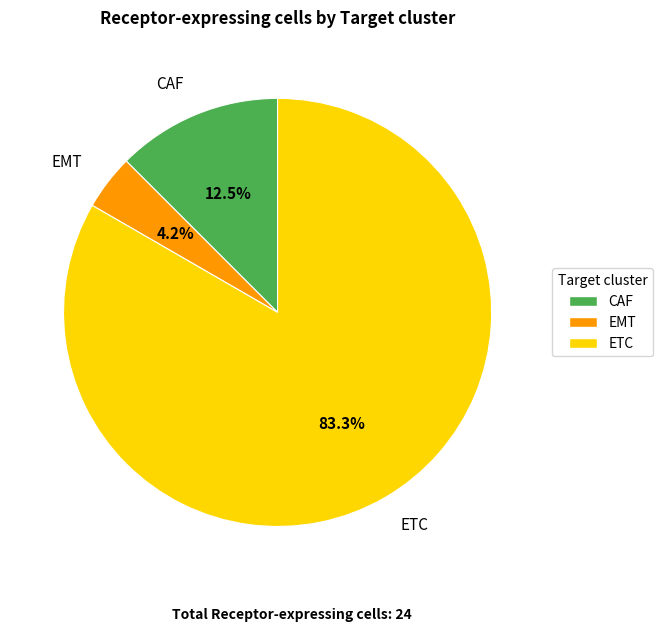

Between ETC and EMT, which is larger?

ETC